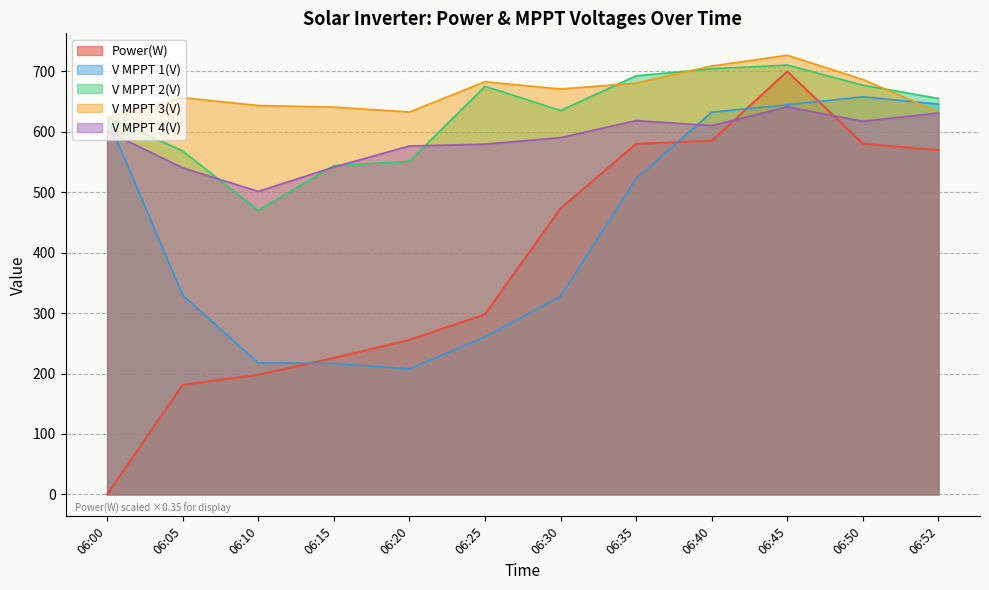

What is the average value of the Power(W) series?

387.3